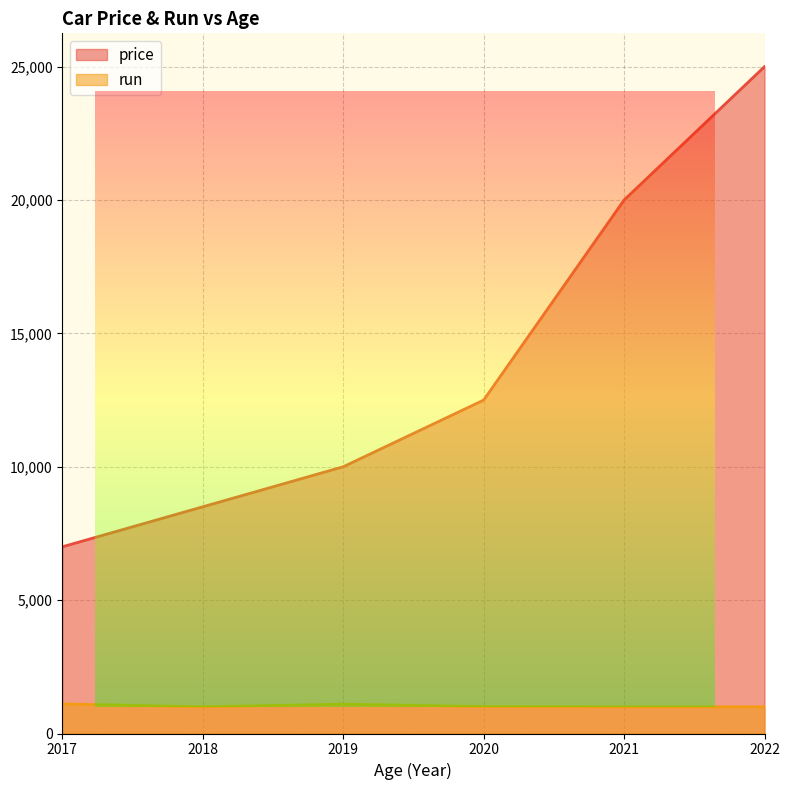

Which series changed the most between 2021 and 2022?

price